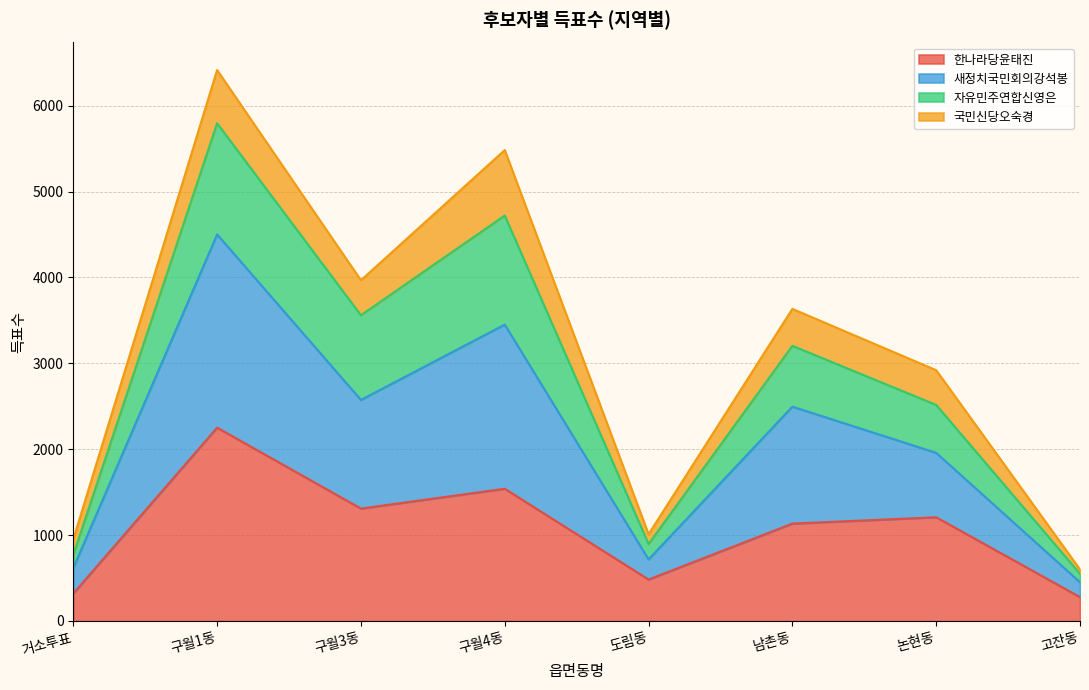

What are all the series names shown in the legend?

한나라당윤태진, 새정치국민회의강석봉, 자유민주연합신영은, 국민신당오숙경